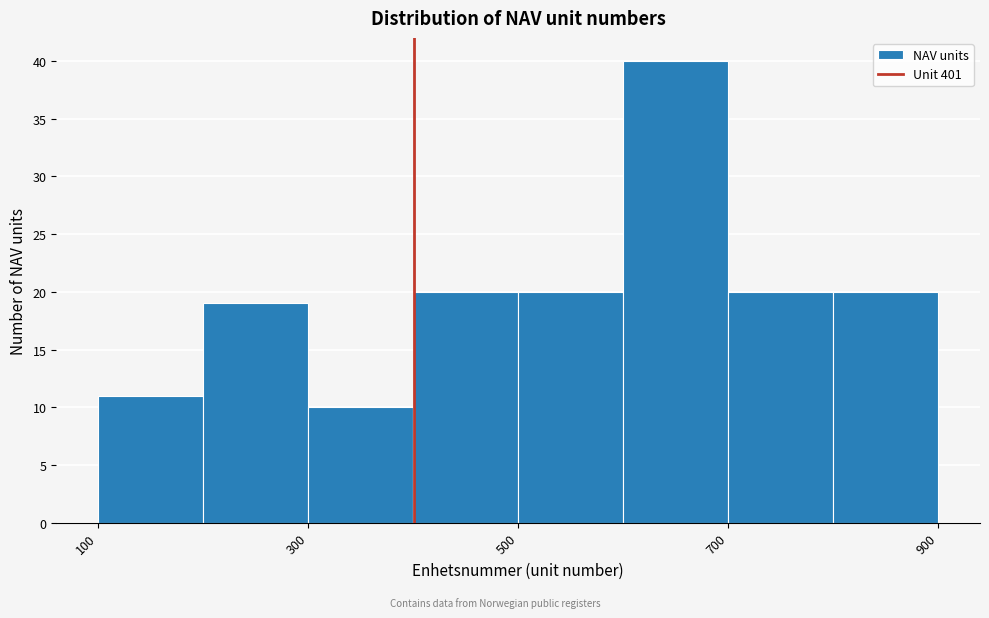

Over which range of the x-axis is the bar tallest?

600 to 700